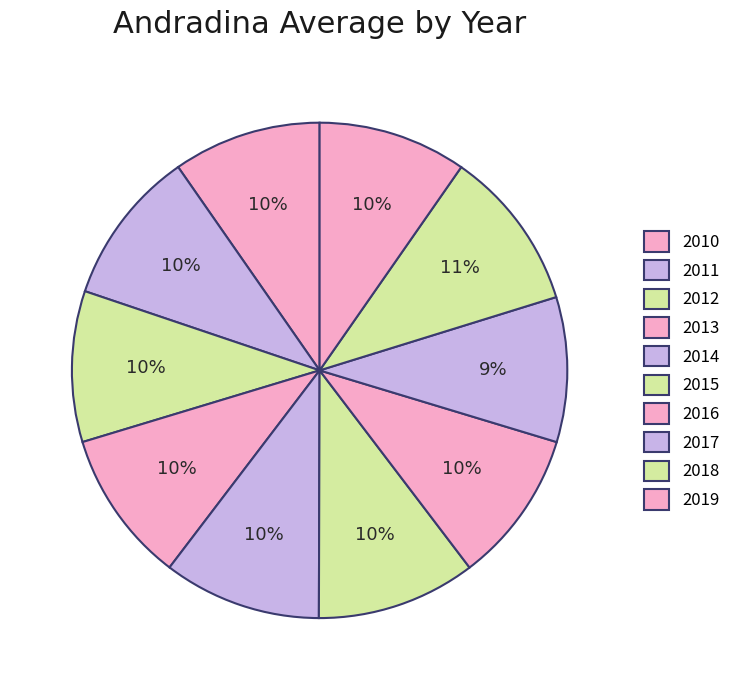

Is it true that 2015 is 10% of the pie?

True